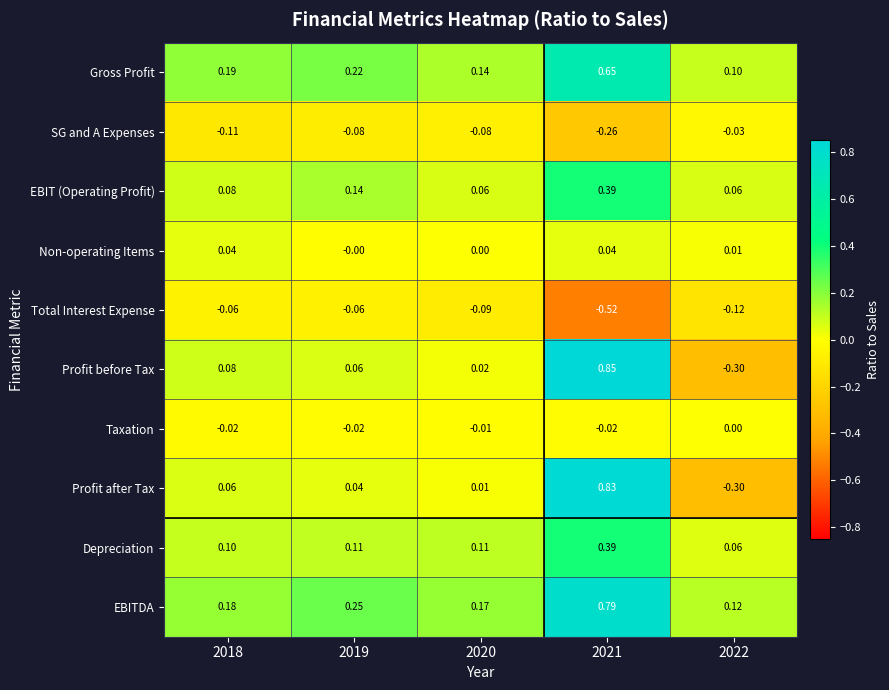

At 2019, list the series in order from smallest to largest.

SG and A Expenses, Total Interest Expense, Taxation, Non-operating Items, Profit after Tax, Profit before Tax, Depreciation, EBIT (Operating Profit), Gross Profit, EBITDA